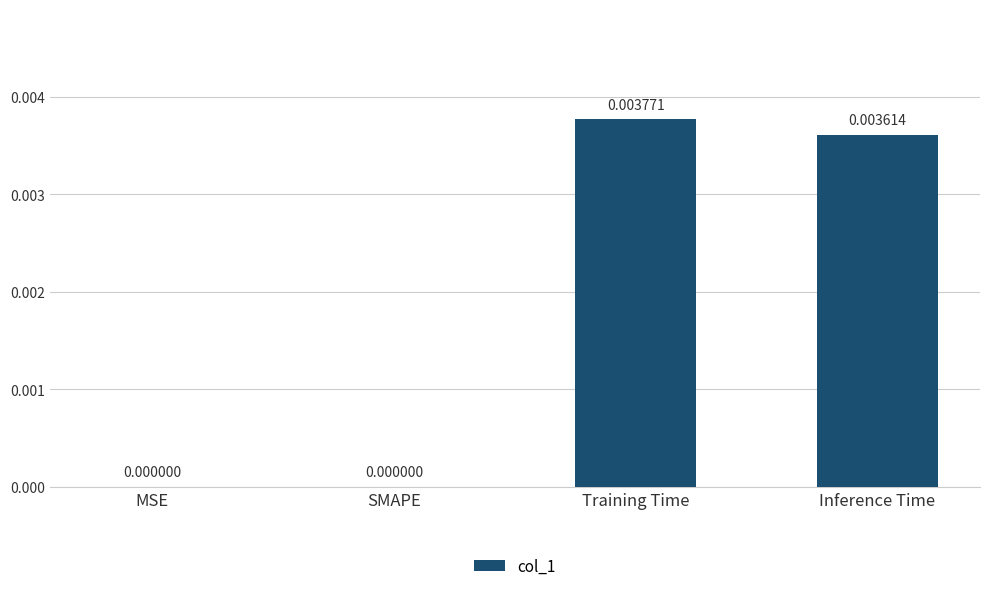

Which label corresponds to the largest value in the chart?

Training Time